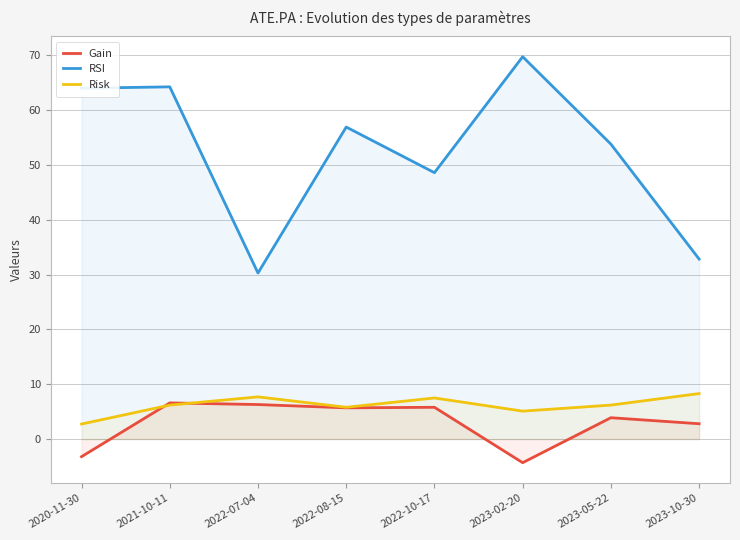

What is the sum of all RSI values?

420.2